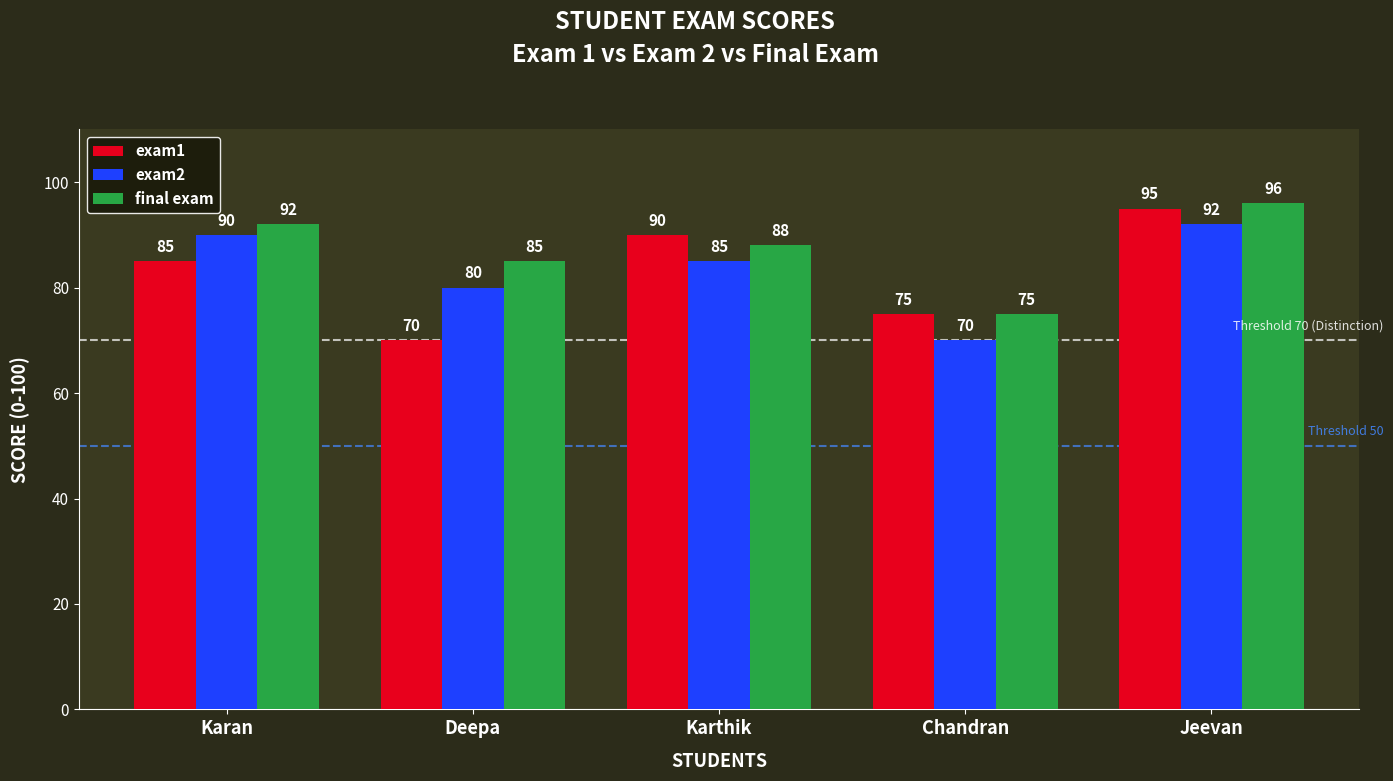

Reading right to left, list all the values displayed in this chart.

exam1: Jeevan=95	Chandran=75	Karthik=90	Deepa=70	Karan=85
exam2: Jeevan=92	Chandran=70	Karthik=85	Deepa=80	Karan=90
final exam: Jeevan=96	Chandran=75	Karthik=88	Deepa=85	Karan=92